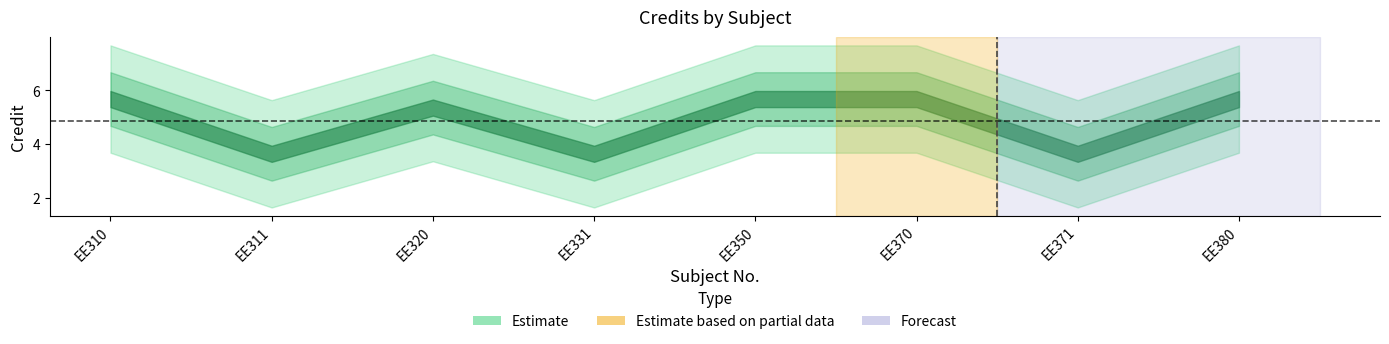

What is the sum of all values?

39